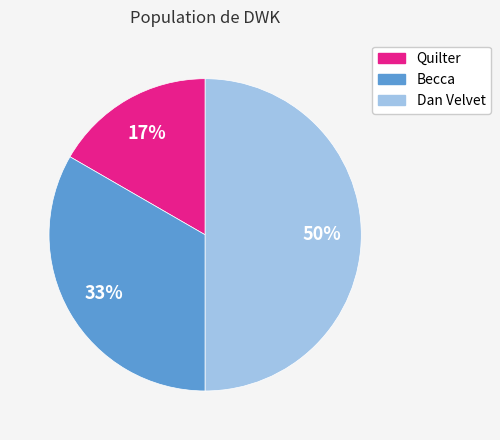

Combined, do Dan Velvet and Becca account for over 50%?

Yes